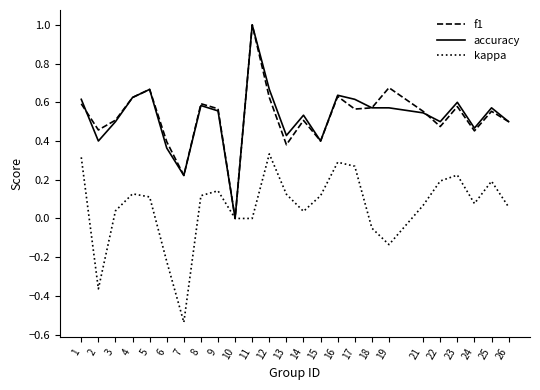

What are all the series names shown in the legend?

f1, accuracy, kappa